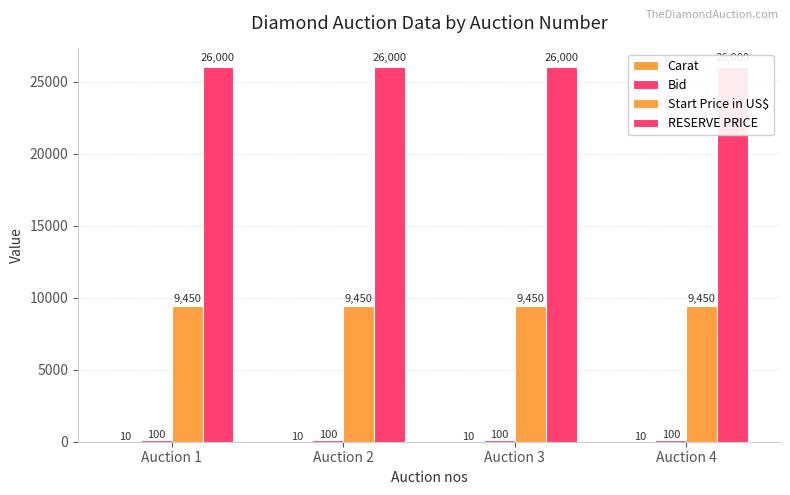

Rank the series at Auction 2 from highest to lowest value.

RESERVE PRICE, Start Price in US$, Bid, Carat